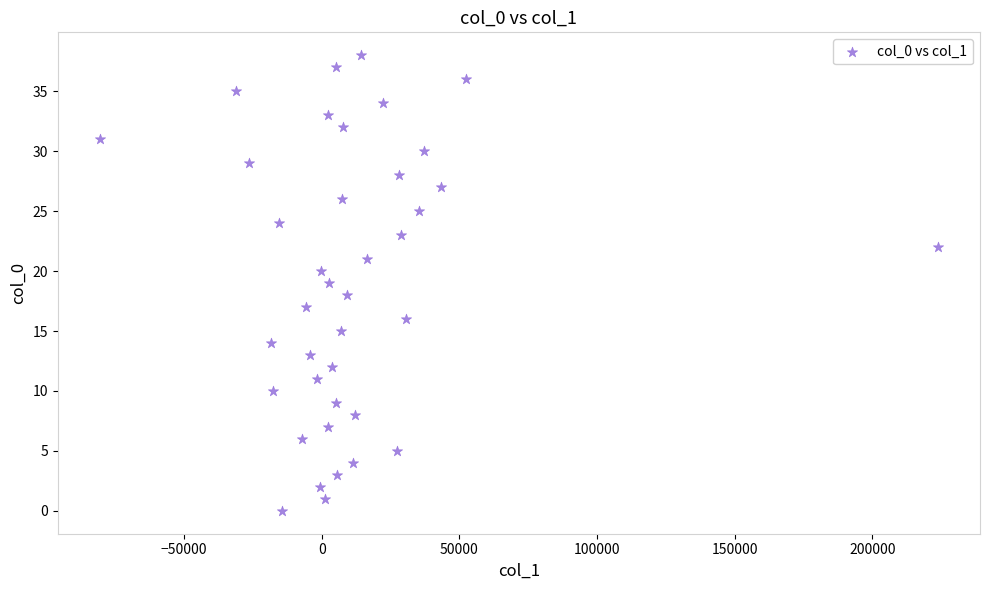

What is the range of Y values (max minus min)?

38